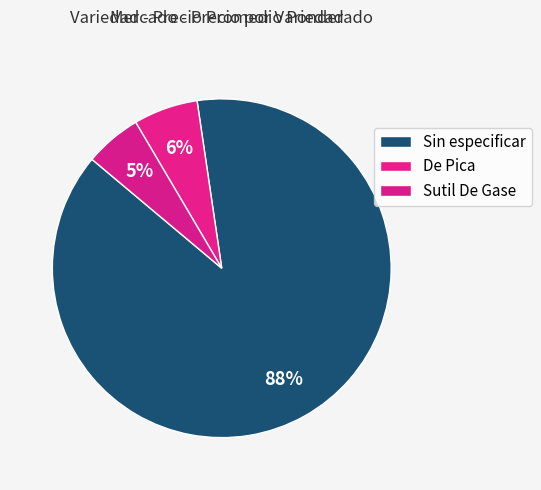

How many slices are in this pie chart?

3